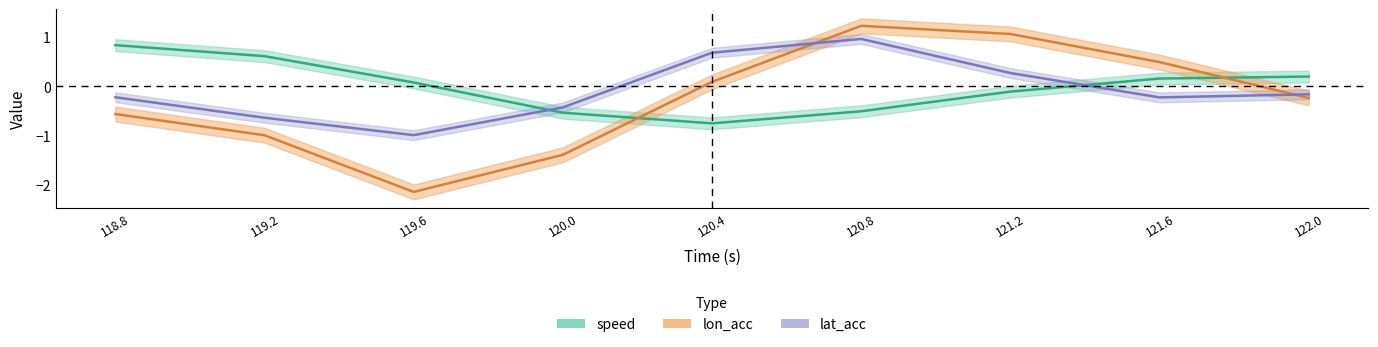

Between 120.4 and 121.6, which is larger?

121.6